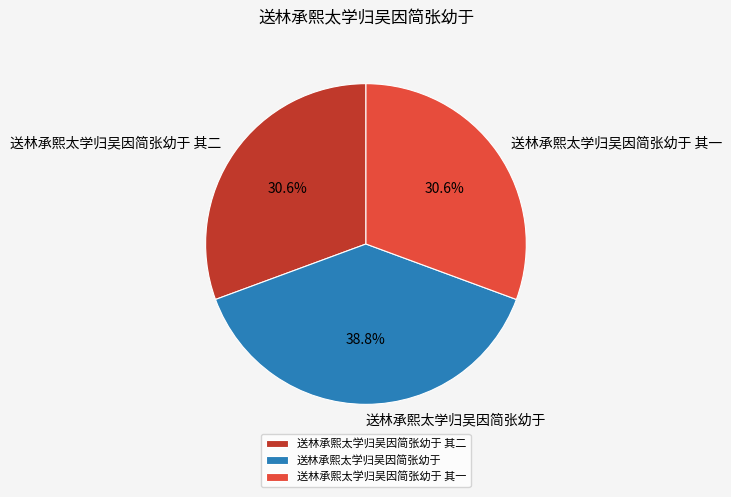

To the nearest percent, what portion does 送林承熙太学归吴因简张幼于 其二 represent?

31%